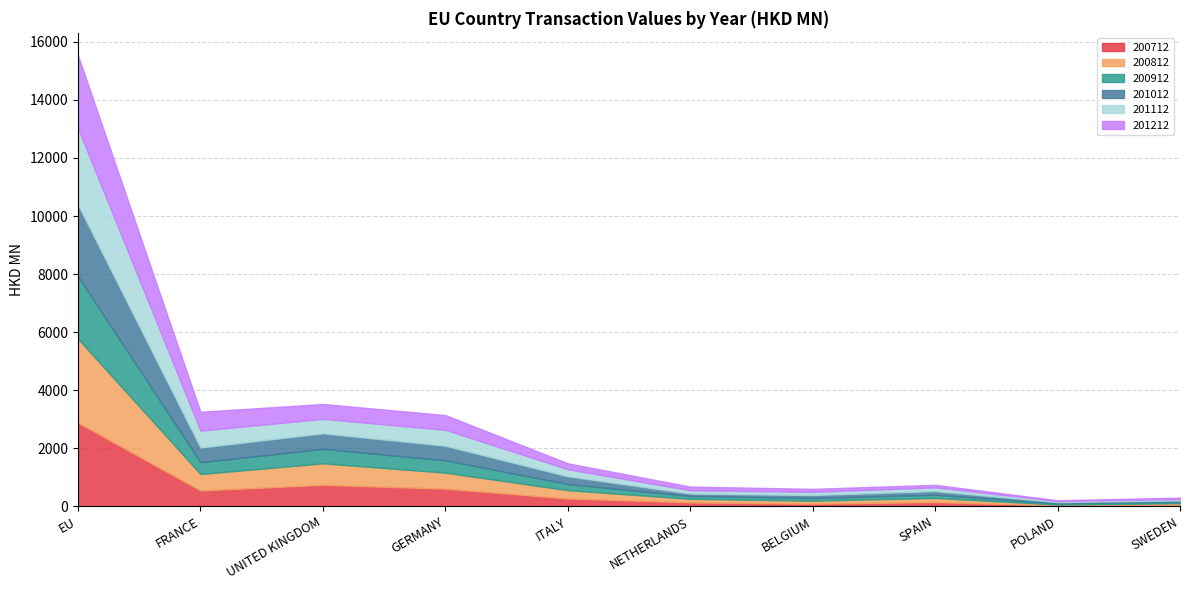

List the labels in order of 200912 value, smallest first.

POLAND, SWEDEN, BELGIUM, NETHERLANDS, SPAIN, ITALY, FRANCE, GERMANY, UNITED KINGDOM, EU